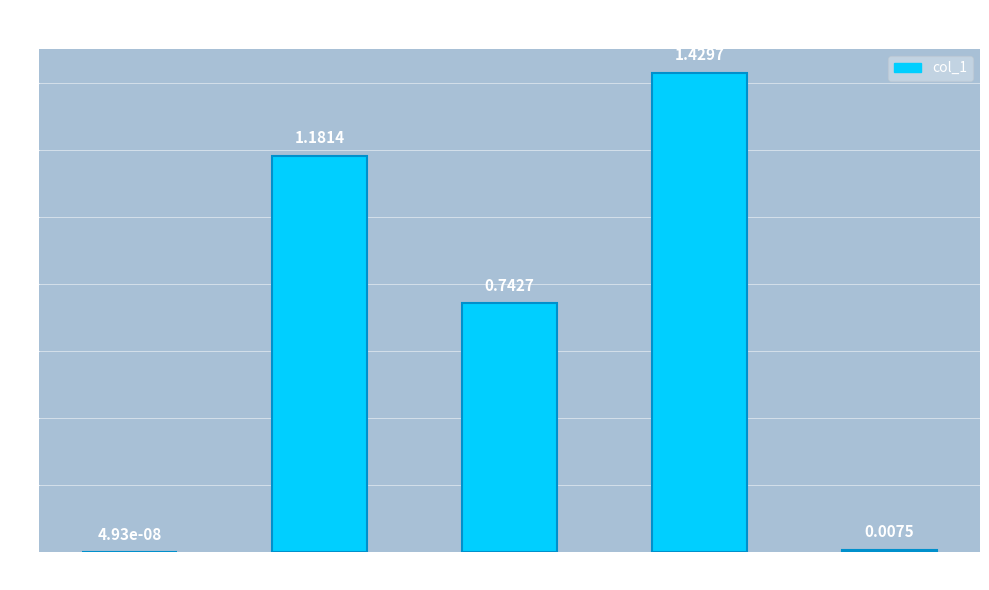

What is the change in value from Training Time to Inference Time?

-1.4